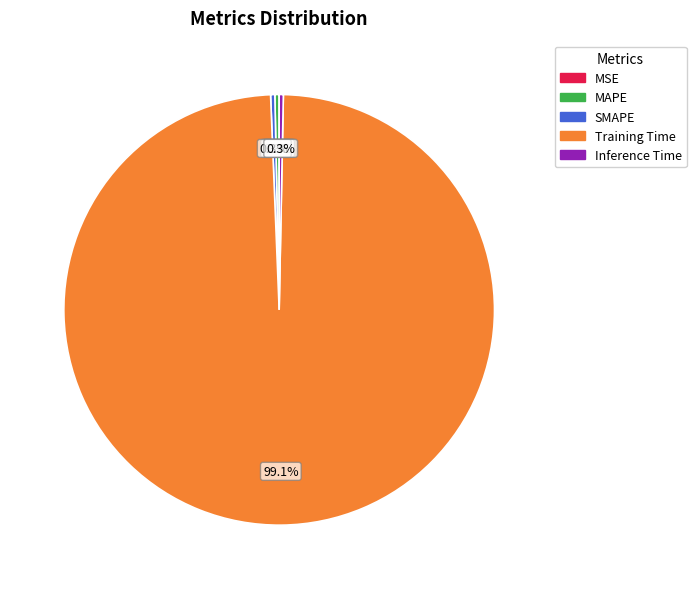

What percentage is NOT represented by Inference Time?

99.7%